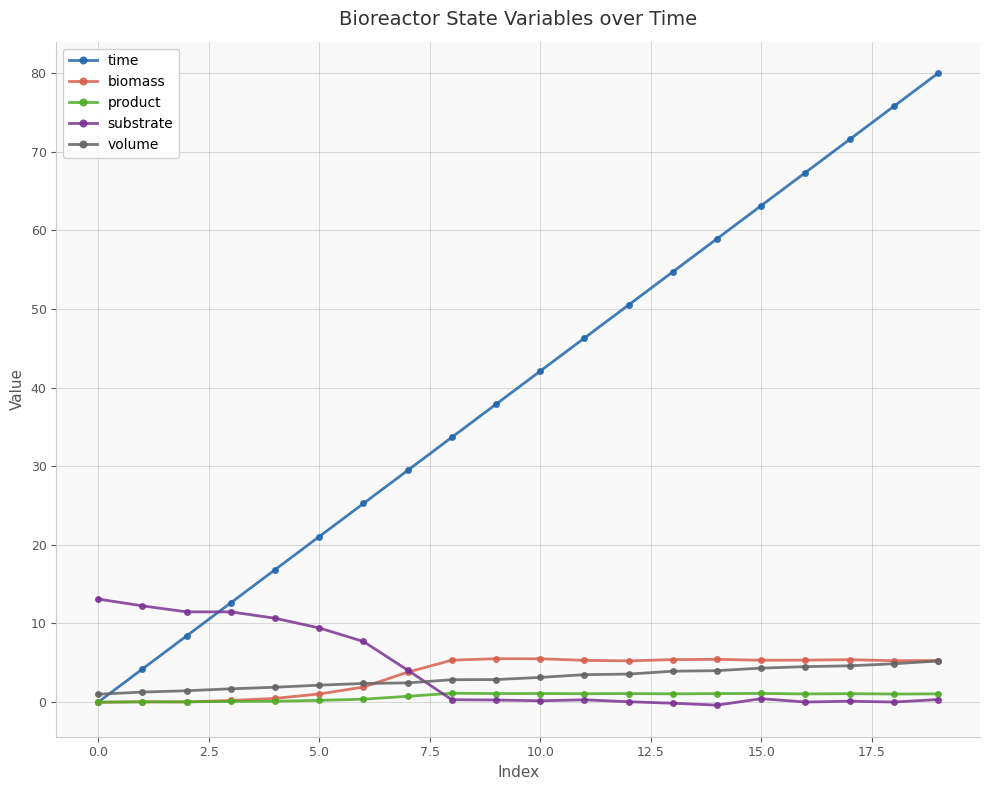

Is this an area chart (filled region under the line)?

No